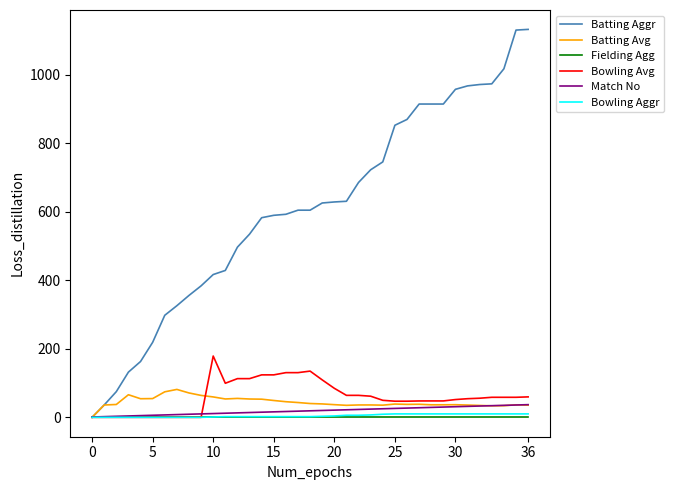

Which series has the widest spread of values?

Batting Aggr